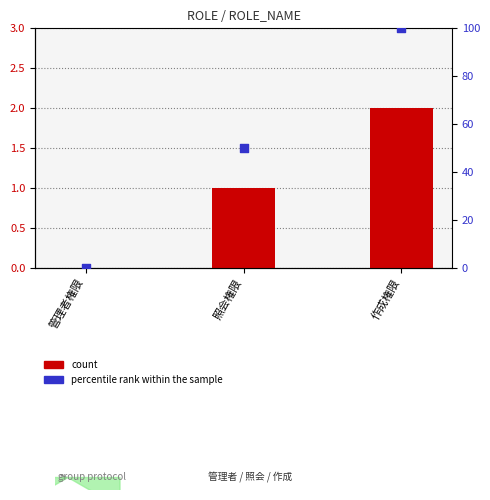

What is the total value across all series at 作成権限?

102